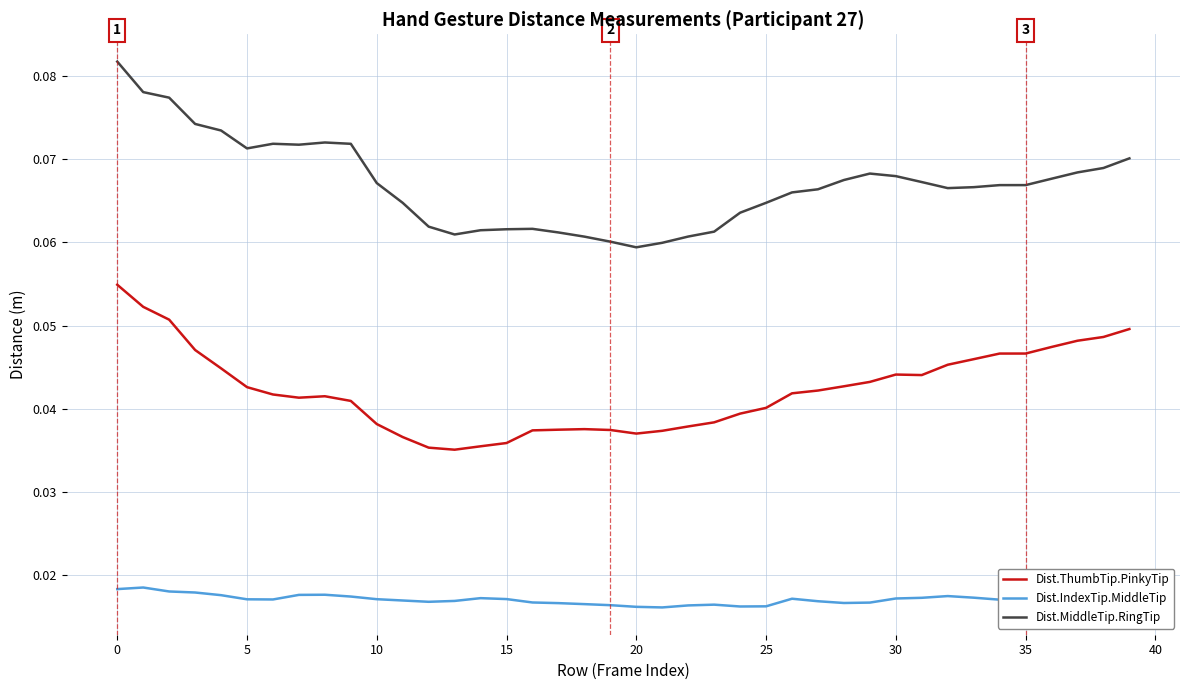

List the series in order of their peak value, lowest first.

Dist.IndexTip.MiddleTip, Dist.ThumbTip.PinkyTip, Dist.MiddleTip.RingTip